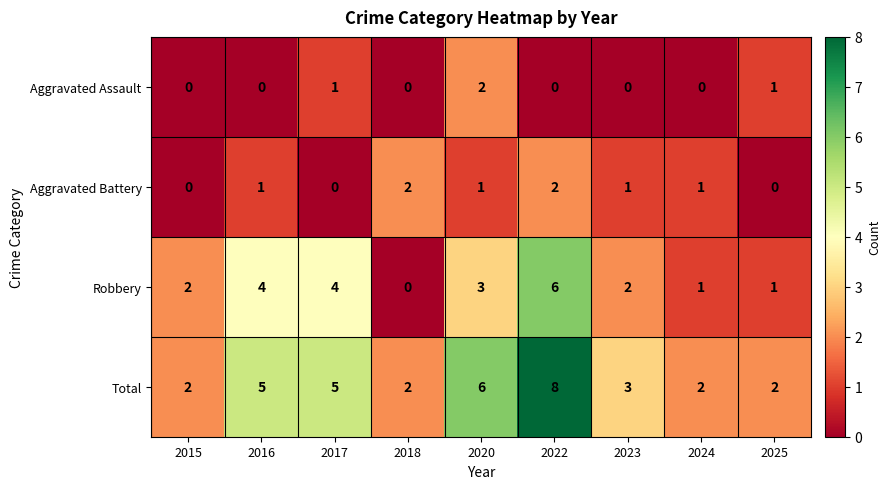

What is the maximum value for Robbery?

6